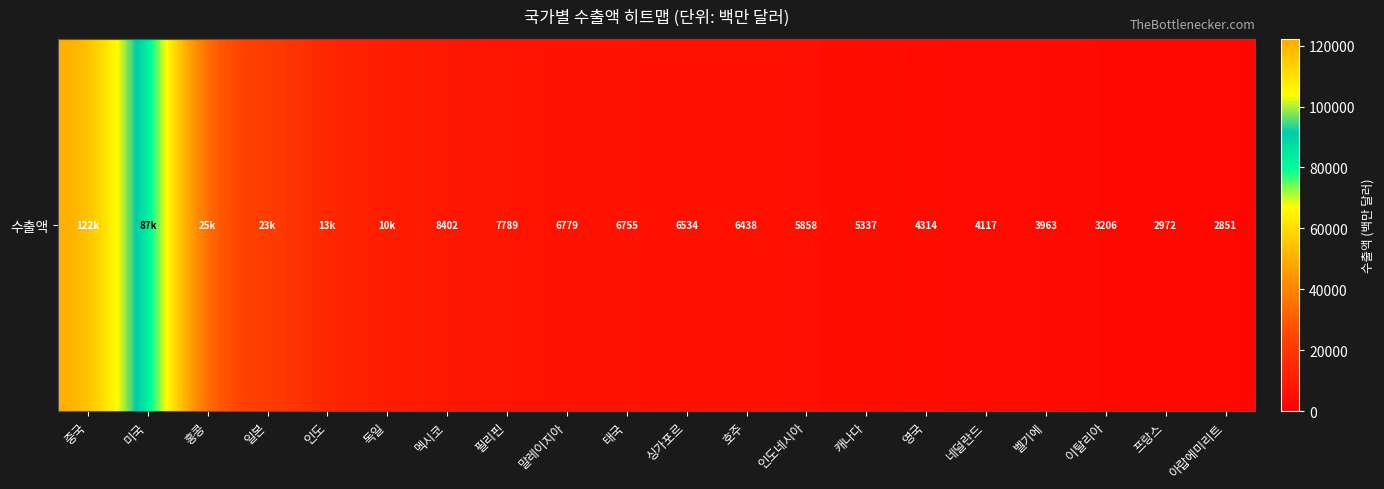

Rank the categories by value from lowest to highest.

아랍에미리트, 프랑스, 이탈리아, 벨기에, 네덜란드, 영국, 캐나다, 인도네시아, 호주, 싱가포르, 태국, 말레이지아, 필리핀, 멕시코, 독일, 인도, 일본, 홍콩, 미국, 중국